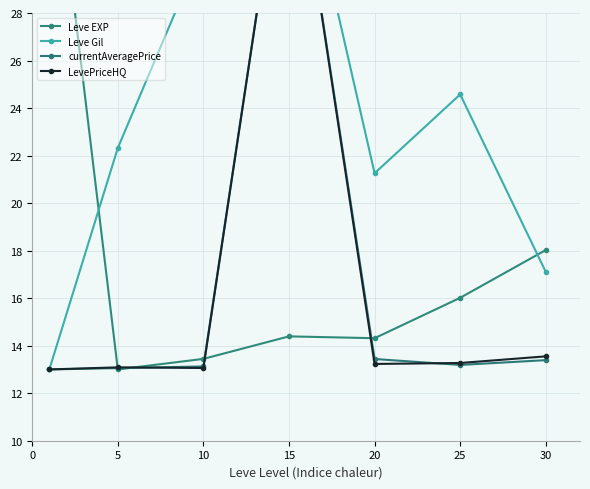

True or false: LevePriceHQ has a value of 13.2 at 20.

True